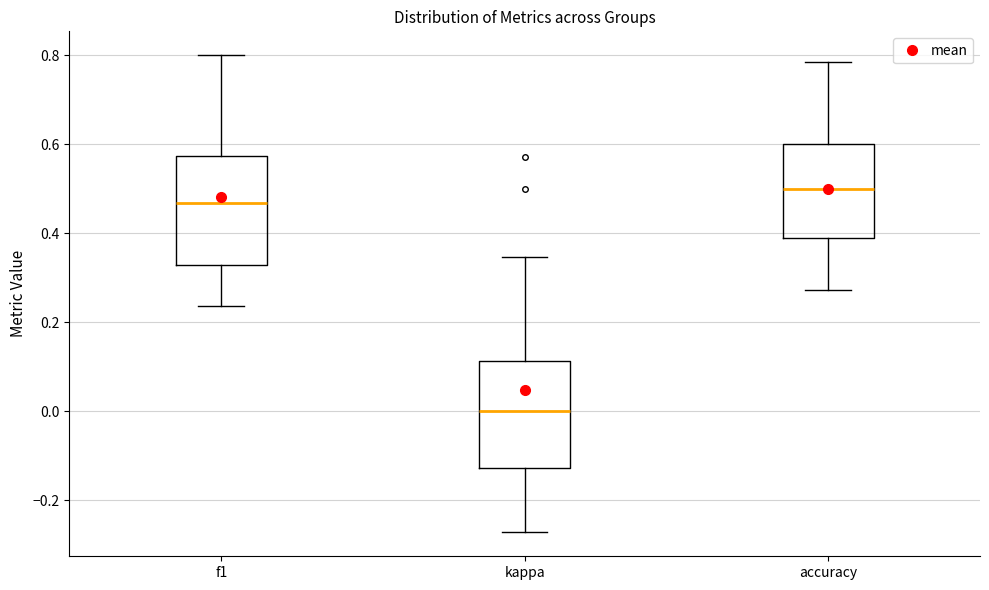

Reading left to right, read every box against the y-axis: the position of its median line, the range the box covers, and the ends of its whiskers. The values are not printed on the chart, so give them approximately, as read against the axis.

f1: median 0.46, box 0.32 to 0.58, whiskers 0.24 to 0.80
kappa: median 0.00, box -0.12 to 0.12, whiskers -0.28 to 0.34
accuracy: median 0.50, box 0.38 to 0.60, whiskers 0.28 to 0.78